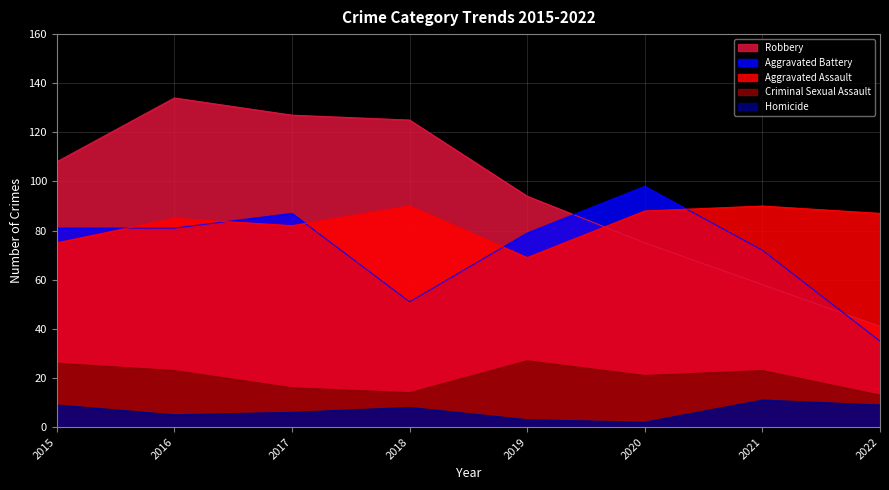

How many values in the Robbery series are below 108?

4